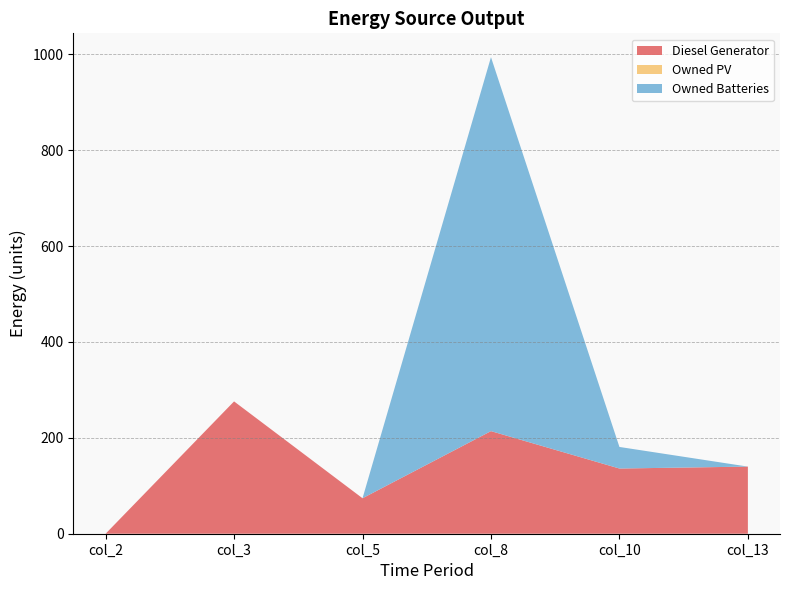

Reading left to right, extract all data points from this chart.

Diesel Generator: 0.0	276.0	74.0	214.0	136.0	140.0
Owned PV: 0.0	0.0	0.0	0.0	0.0	0.0
Owned Batteries: 0.0	0.0	0.0	780.0	45.0	0.0